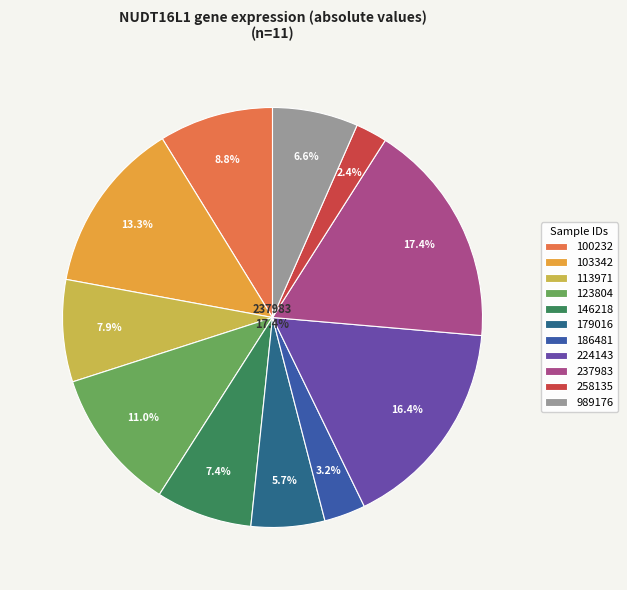

To the nearest percent, what is the difference between the largest and smallest slice percentages?

15%